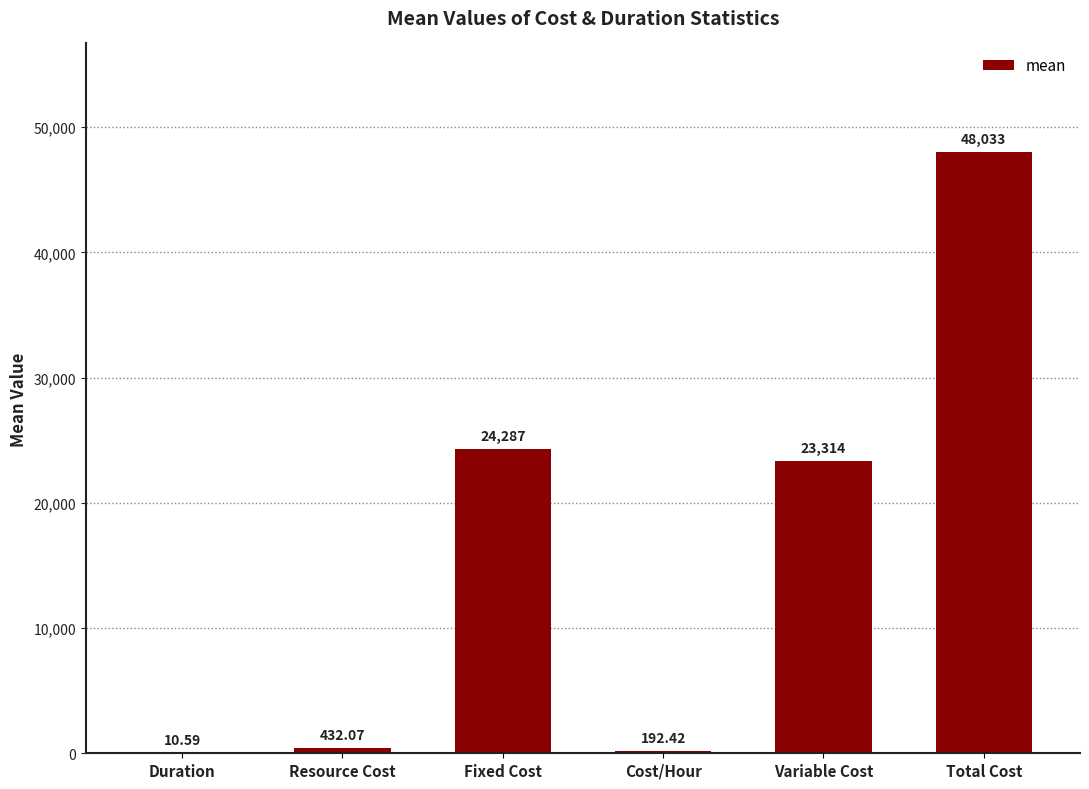

At which label is the value closest to 24021?

Fixed Cost